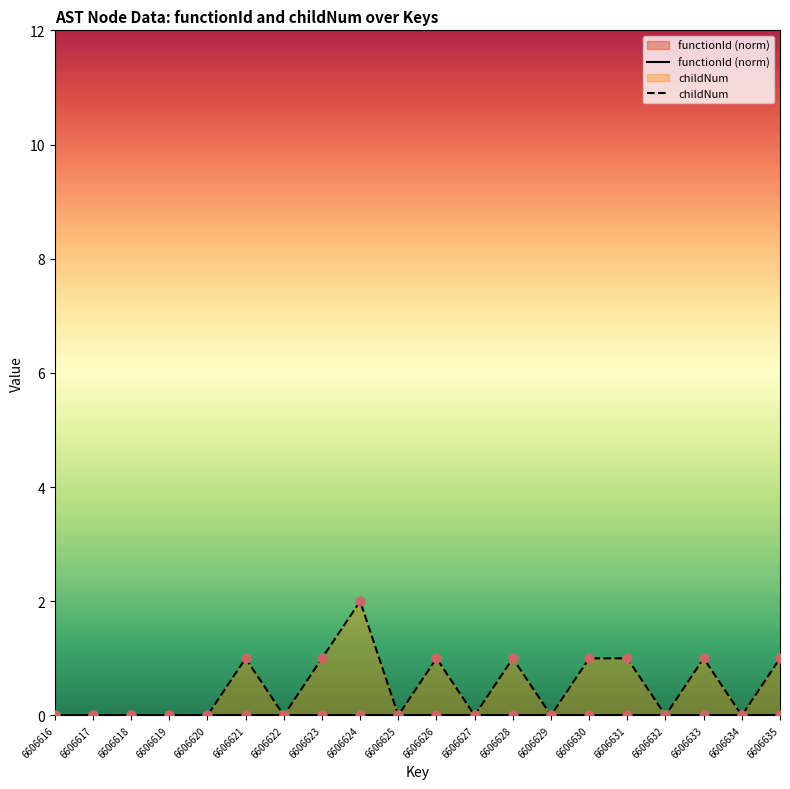

At how many categories does at least one series exceed 0?

9